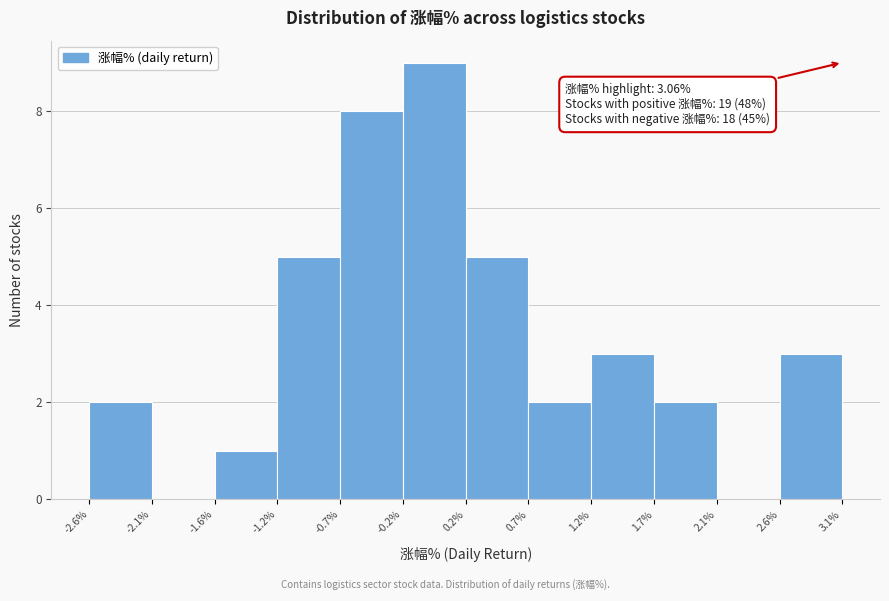

Over which range of the x-axis is the bar tallest?

-0.2% to 0.2%